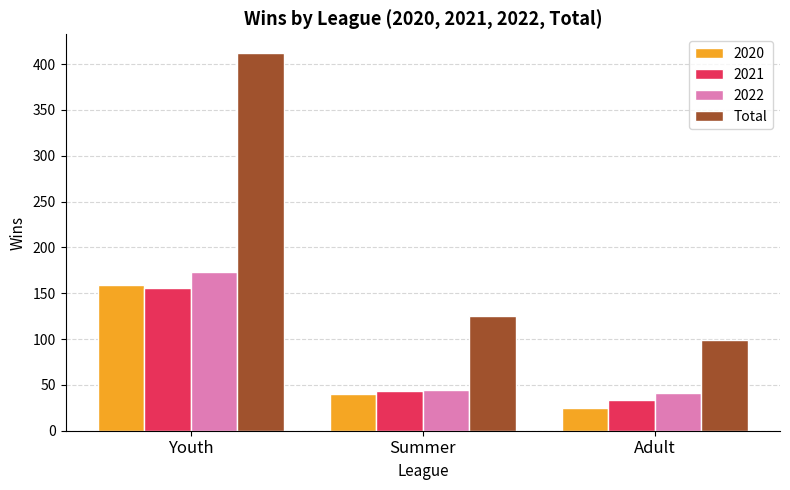

Are the bars grouped side by side (vs. stacked)?

Yes